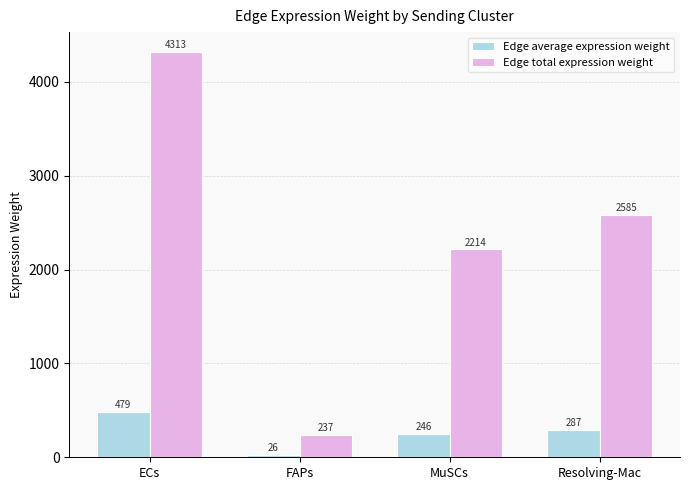

At which category is the sum across all series the highest?

ECs